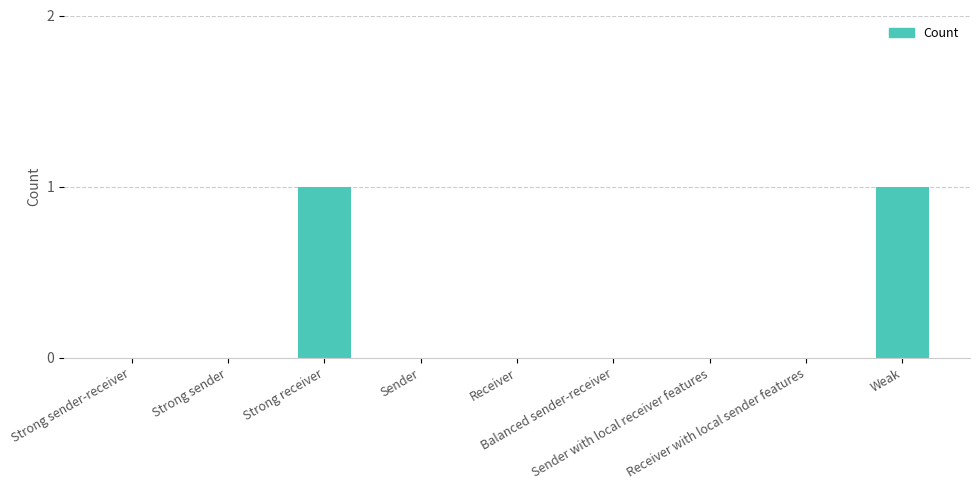

Reading right to left, list all the values displayed in this chart.

1	0	0	0	0	0	1	0	0